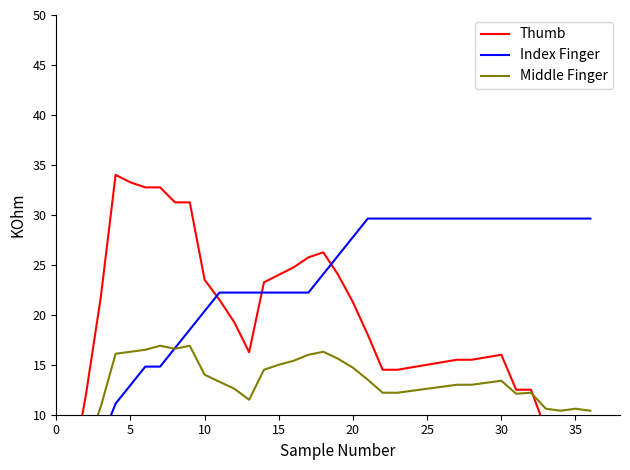

List the series in order of their overall mean, lowest first.

Middle Finger, Thumb, Index Finger